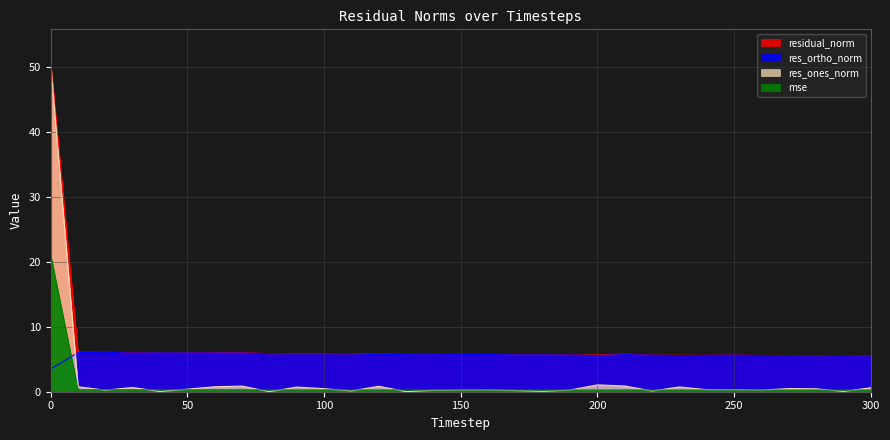

Which category has the lowest value in the residual_norm series?

300